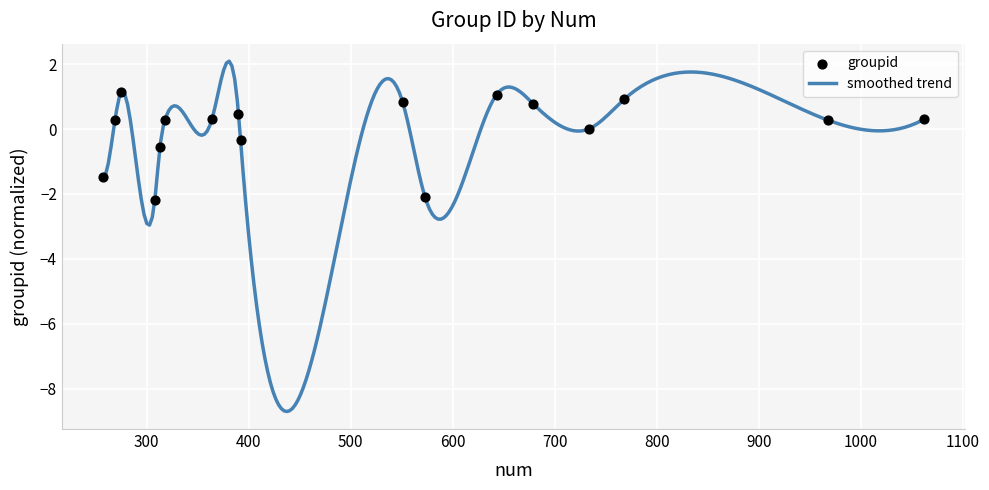

Which has a higher value, 551 or 390?

551